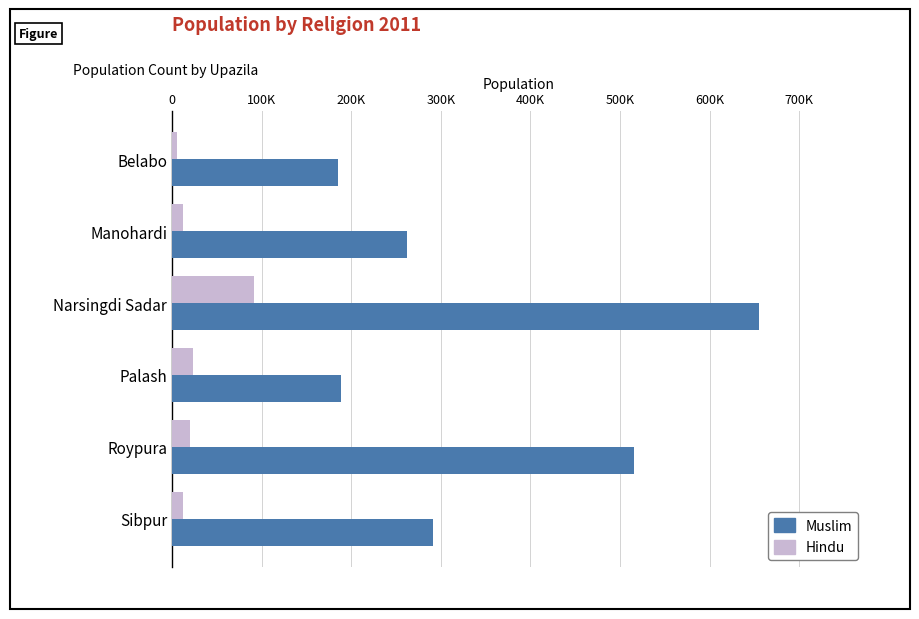

What are all the series names shown in the legend?

Muslim, Hindu